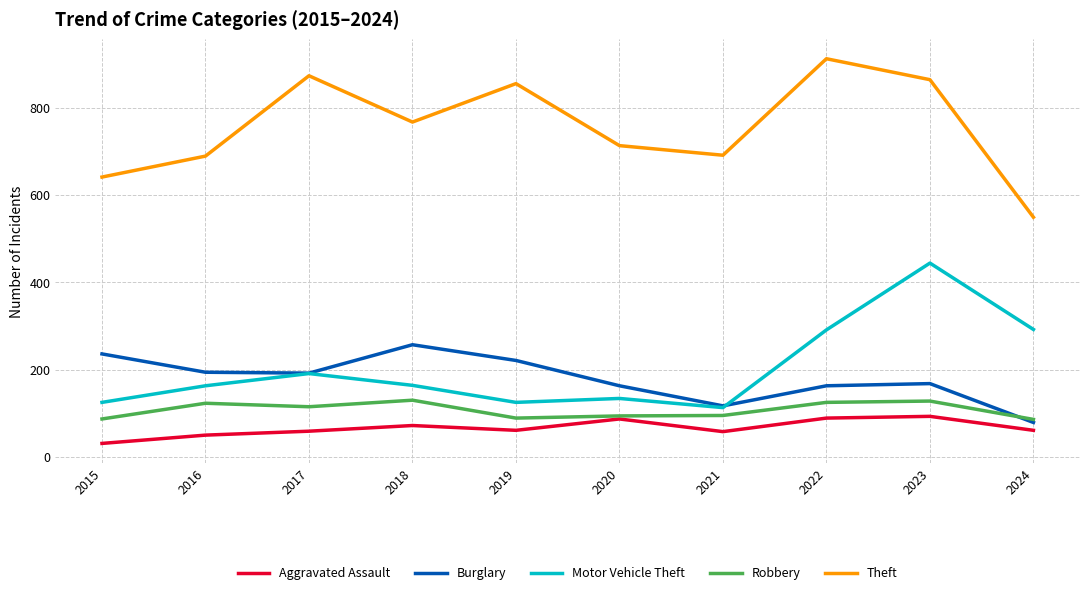

What value does the Theft series have at 2020, to the nearest 5?

715